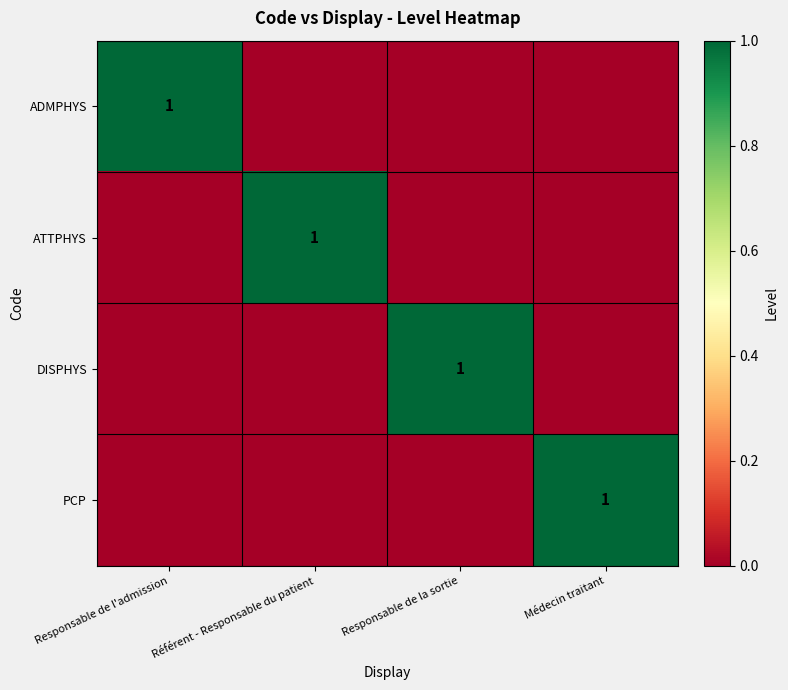

The DISPHYS series shows 0 at Responsable de la sortie. True or false?

False